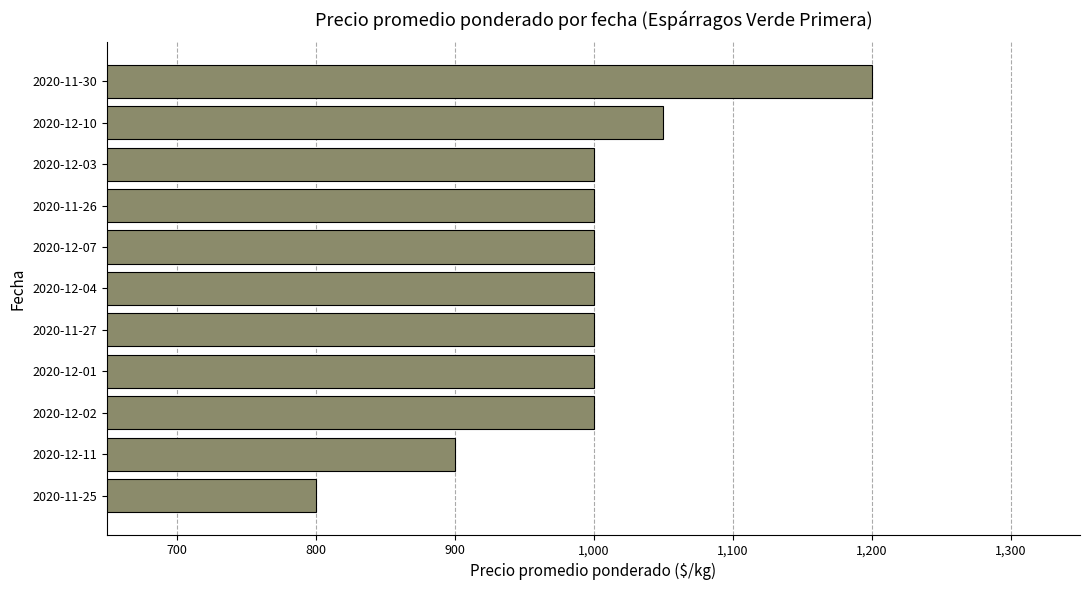

Read the value at 2020-11-30, to the nearest 10.

1200